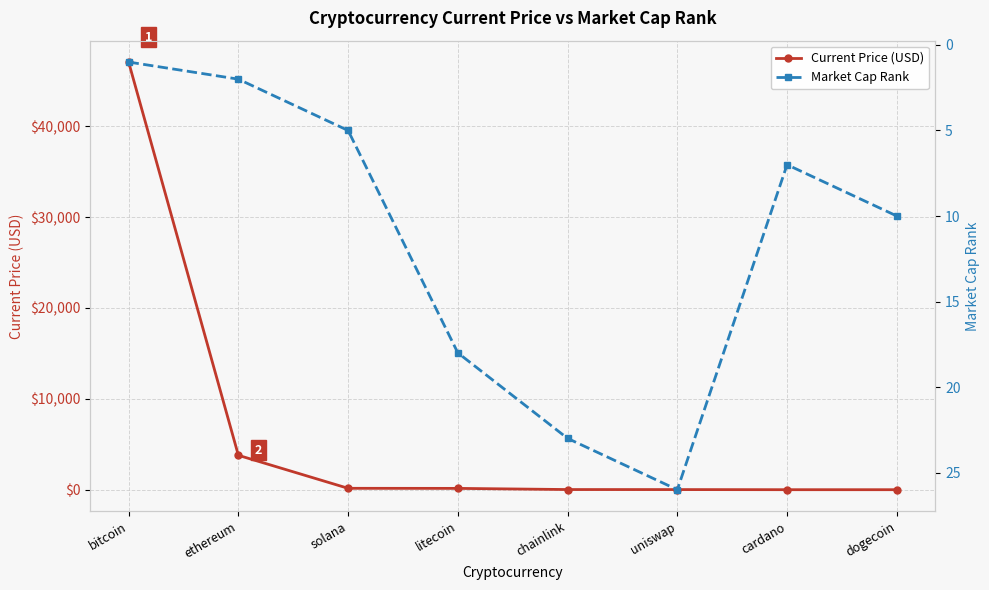

What is the approximate value of Current Price (USD) at dogecoin?

0.2